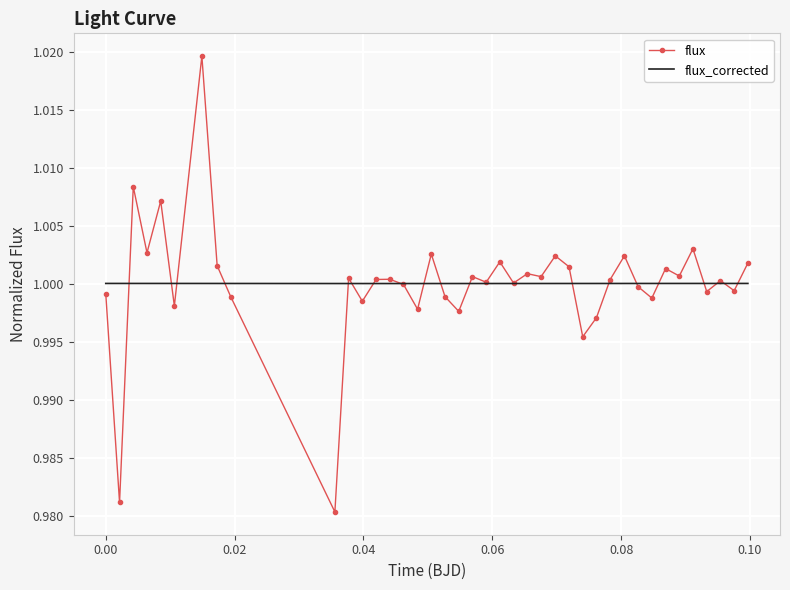

Rank the series by their maximum value, from lowest to highest.

flux_corrected, flux